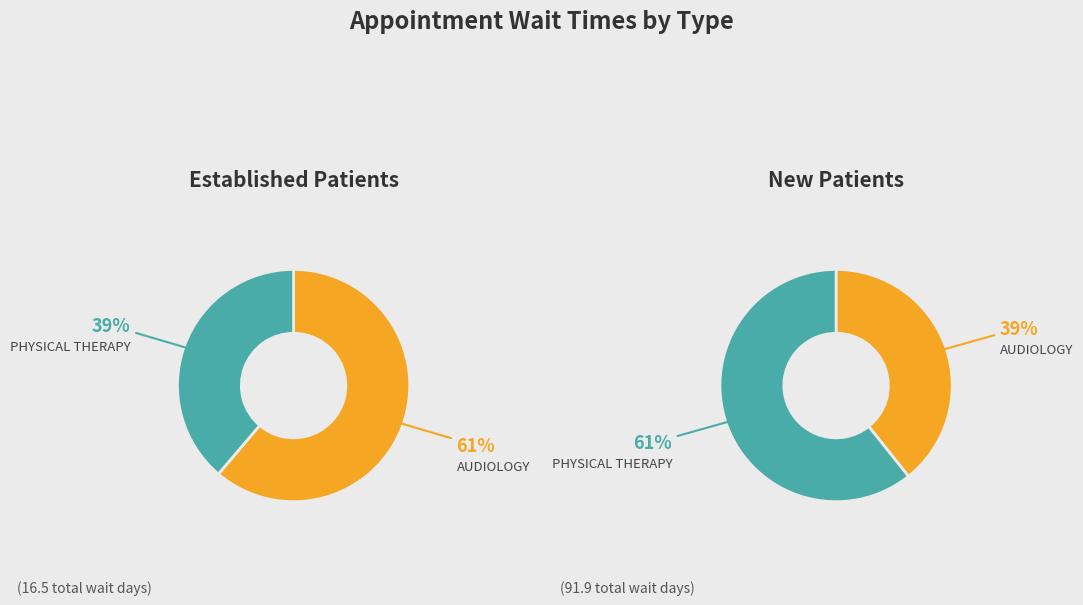

To the nearest percent, what portion does PHYSICAL THERAPY represent?

61%